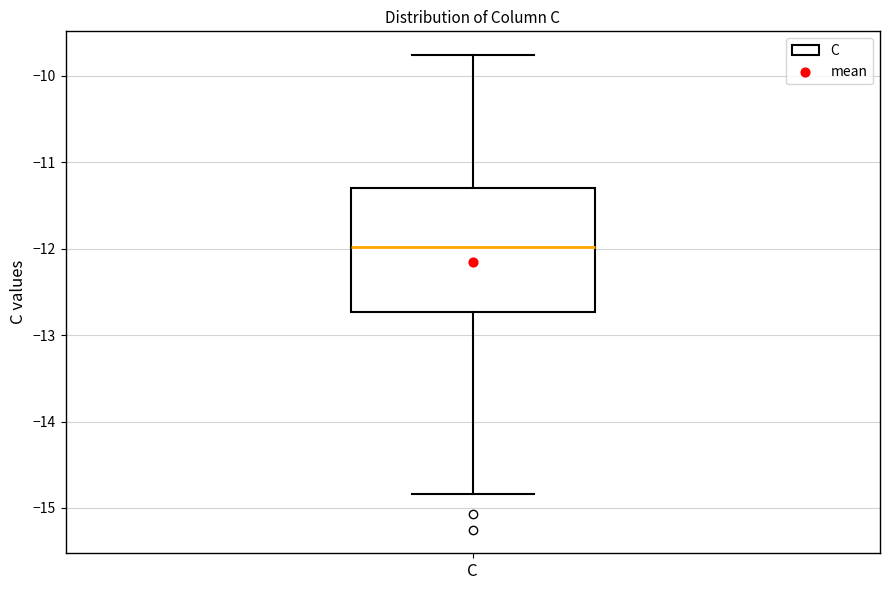

Transcribe this box plot: give where the median line is, the range the box spans, and where the two whiskers end, as read against the y-axis. The values are not printed on the chart, so give them approximately, as read against the axis.

median -12.0, box -12.7 to -11.3, whiskers -14.8 to -9.8